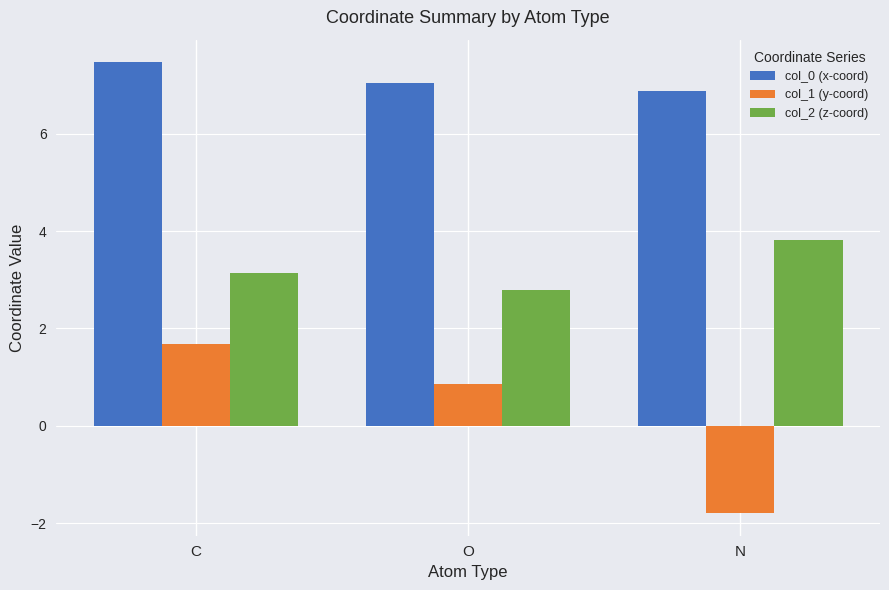

Is the value of col_0 (x-coord) at O greater than the value of col_1 (y-coord) at O?

Yes